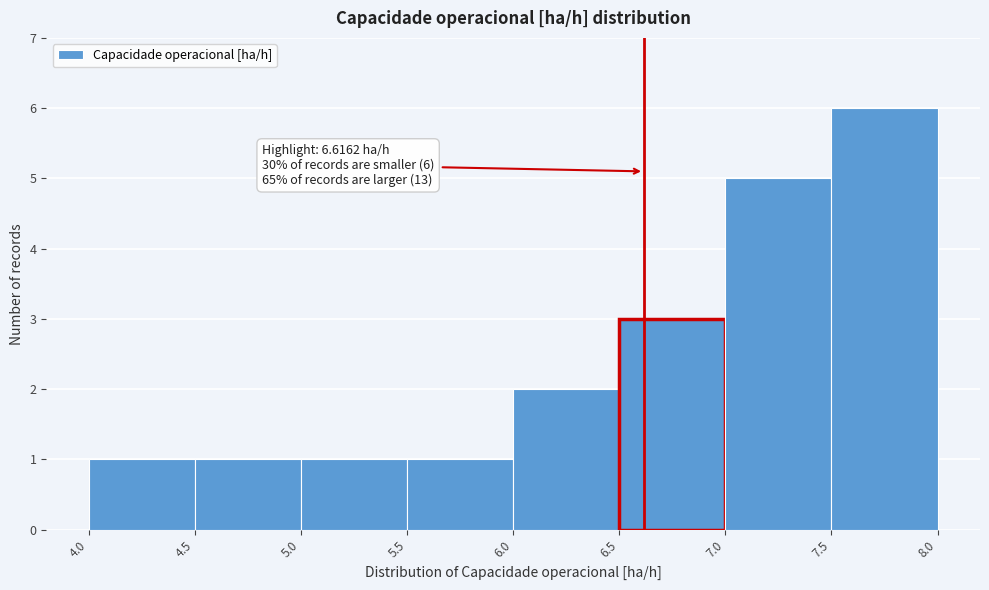

Which range on the x-axis has the tallest bar?

7.5 to 8.0